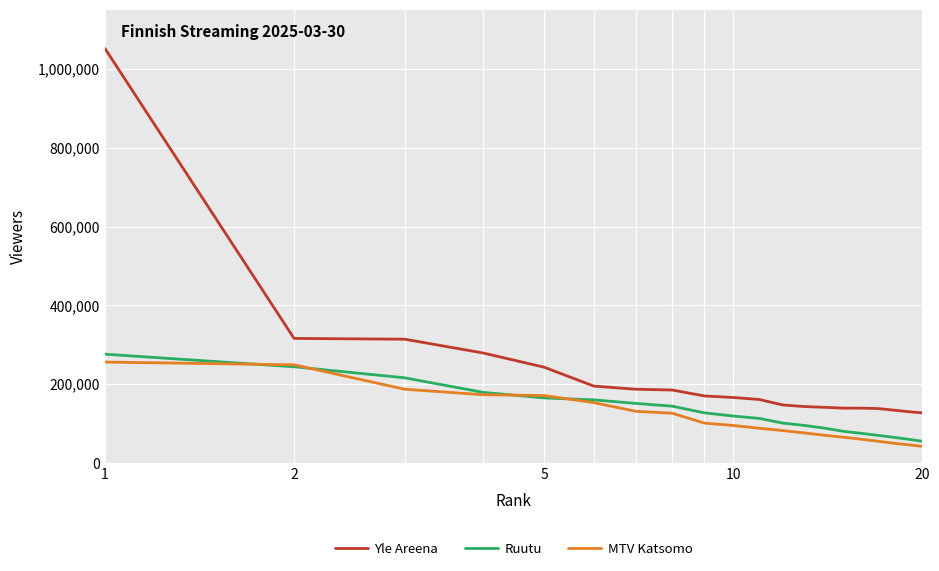

Count the number of categories in the chart.

20